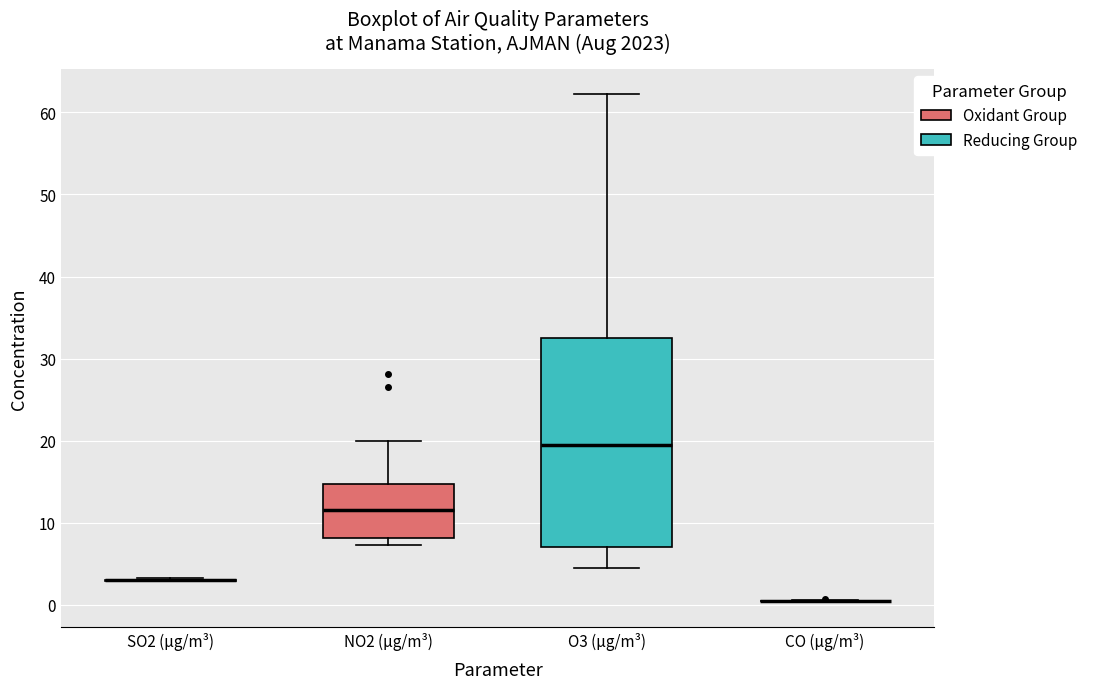

Comparing the boxes themselves (not the whiskers), which one is the tallest?

O3 (µg/m³)